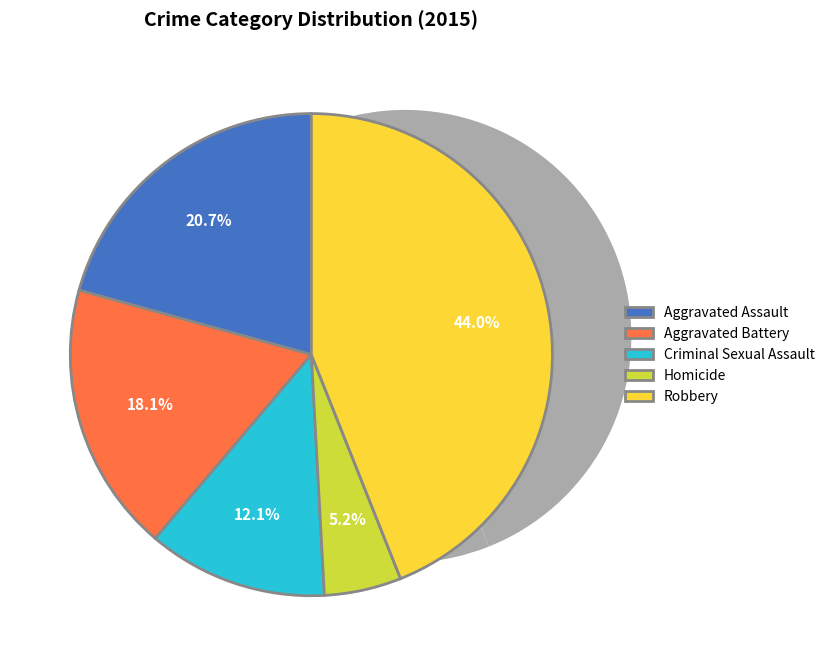

True or false: Aggravated Battery accounts for 18% of the total.

True